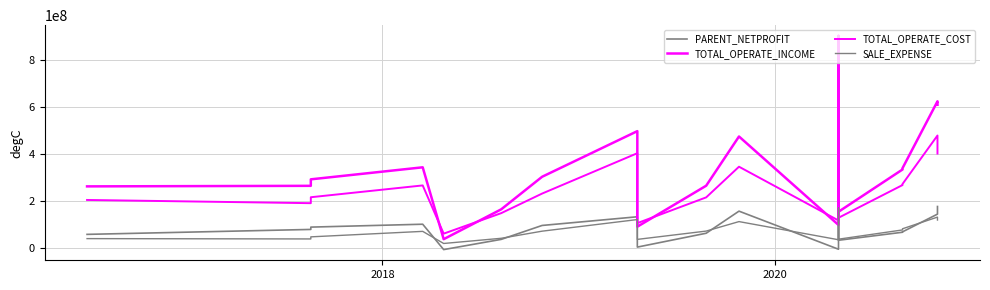

What is the sum of all PARENT_NETPROFIT values?

1781642738.8